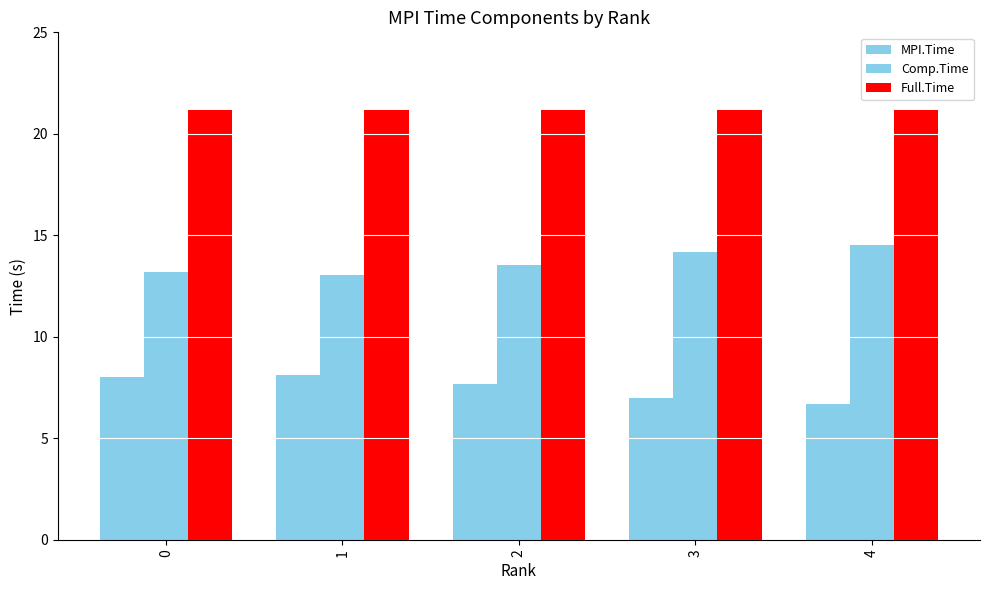

List the series in order of their peak value, lowest first.

MPI.Time, Comp.Time, Full.Time